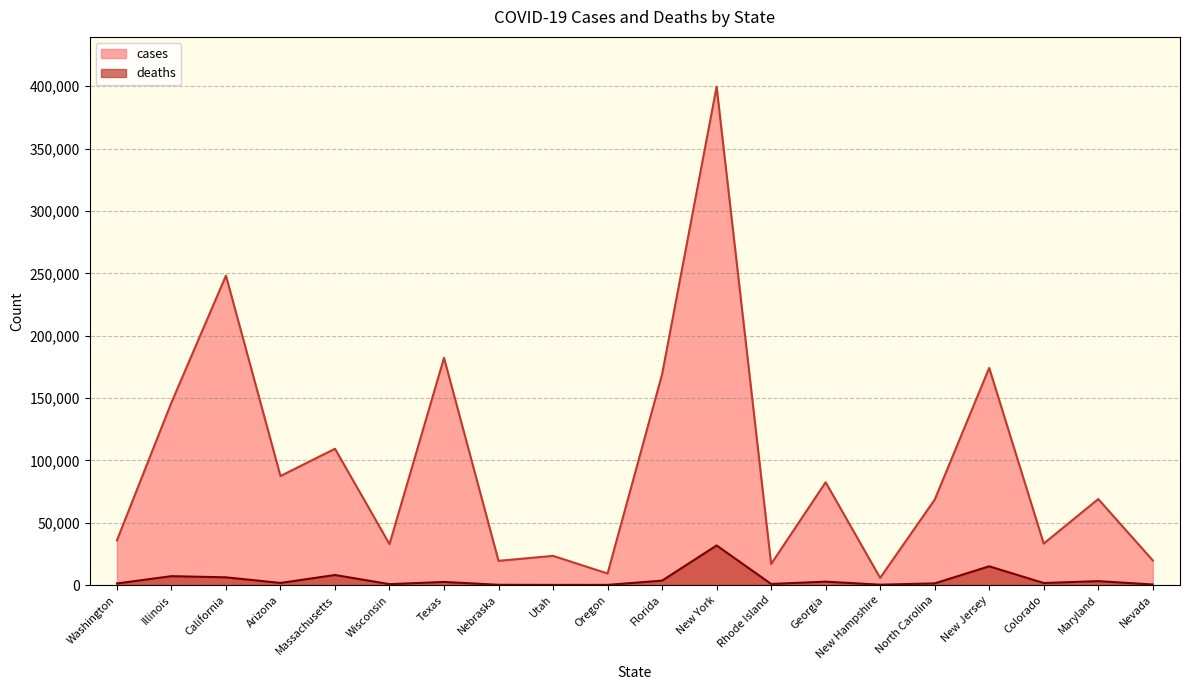

What is the total value across all series at Illinois?

153604